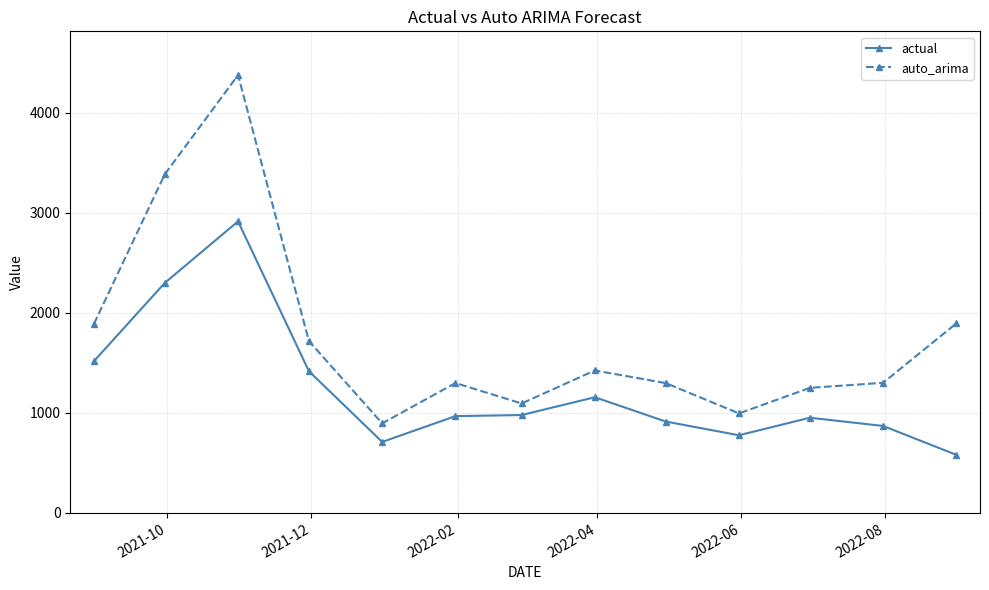

Which series has the widest spread of values?

auto_arima